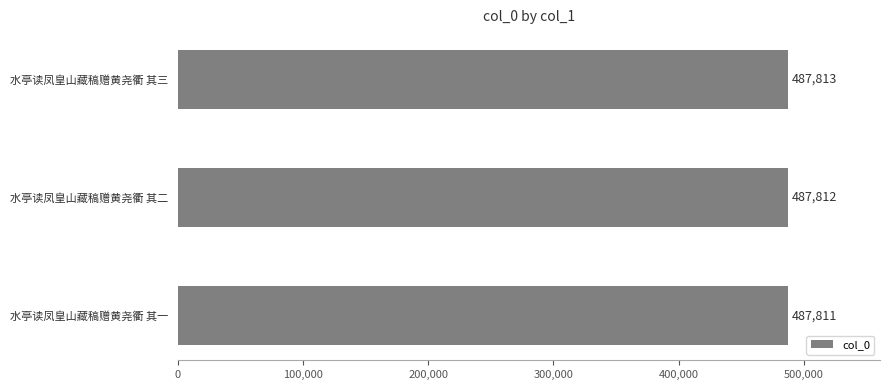

The value at 水亭读凤皇山藏稿赠黄尧衢 其一 is 487811. True or false?

True